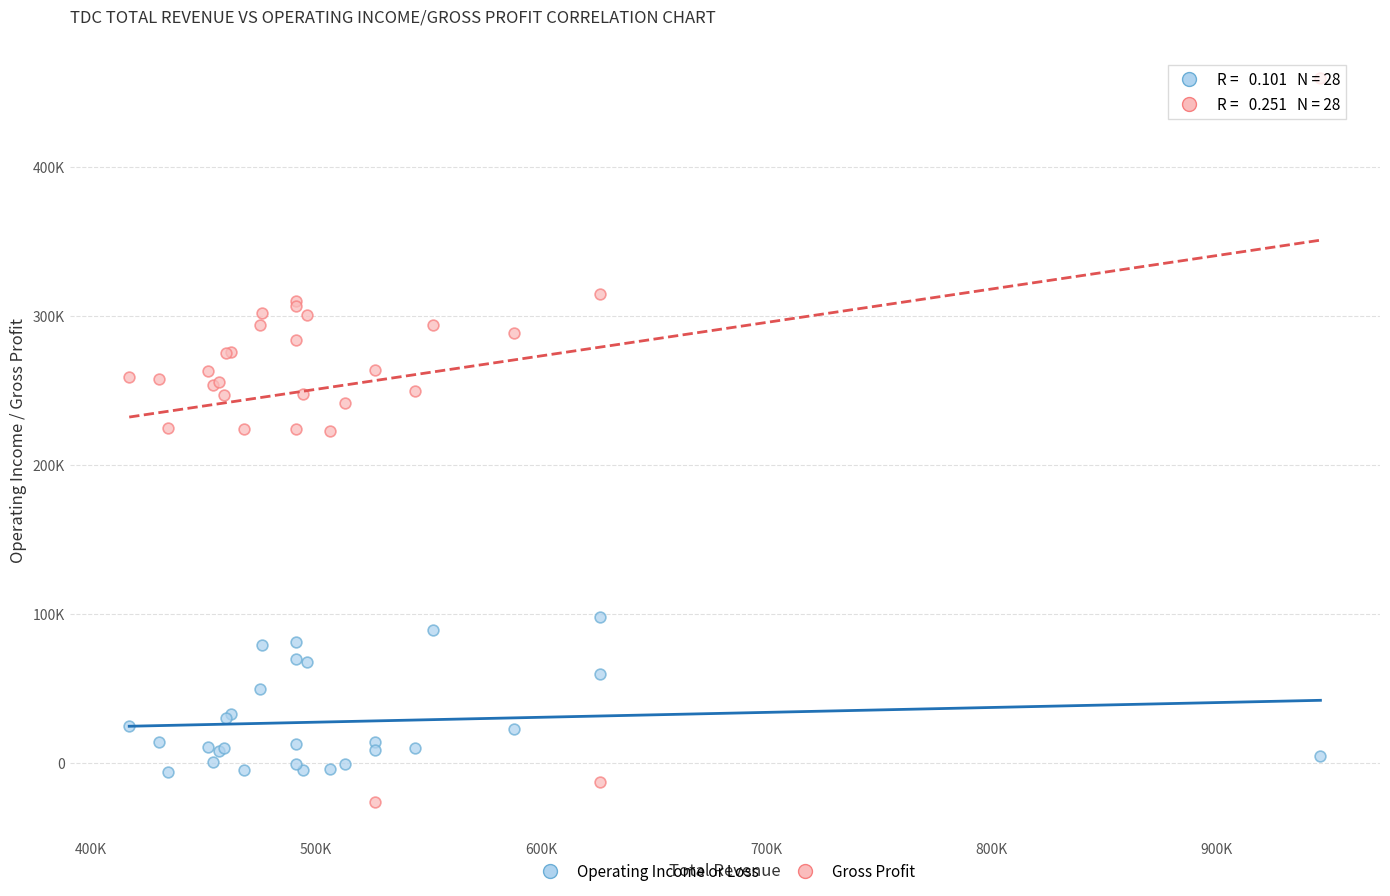

Which series reaches the maximum Y coordinate?

Gross Profit